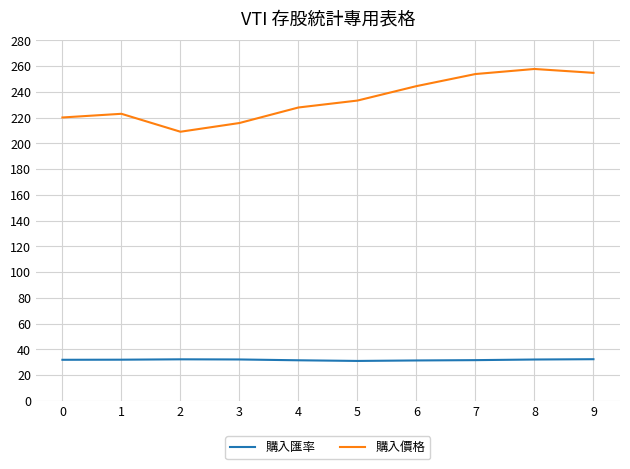

Is it true that 購入價格 equals 367.7 at 4?

False